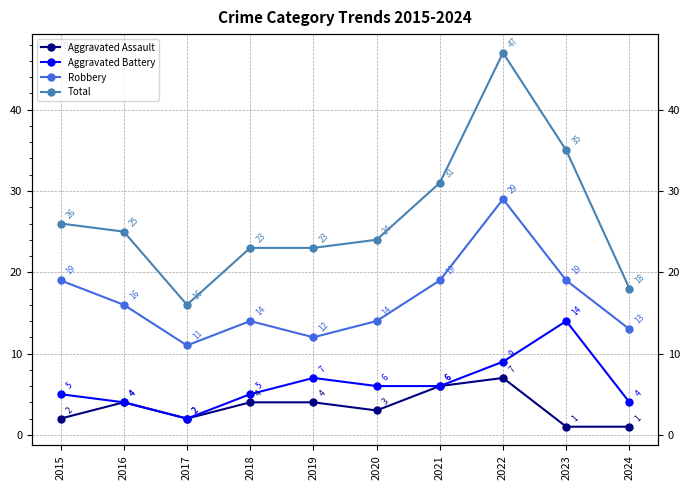

At which category does Robbery reach its first local valley?

2017